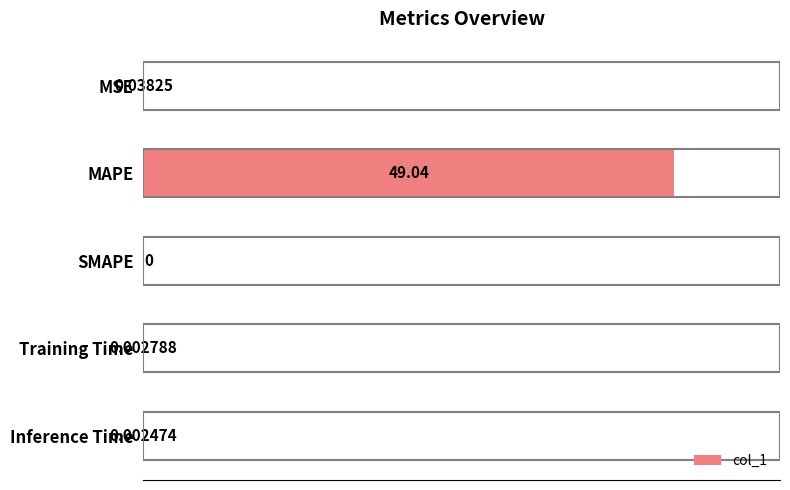

Are the bars grouped side by side (vs. stacked)?

No